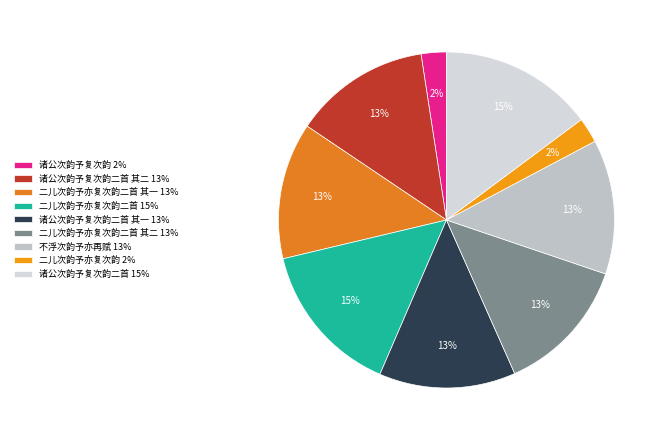

Rank the categories by value from lowest to highest.

诸公次韵予复次韵, 二儿次韵予亦复次韵, 不浮次韵予亦再赋, 诸公次韵予复次韵二首 其二, 诸公次韵予复次韵二首 其一, 二儿次韵予亦复次韵二首 其二, 二儿次韵予亦复次韵二首 其一, 二儿次韵予亦复次韵二首, 诸公次韵予复次韵二首